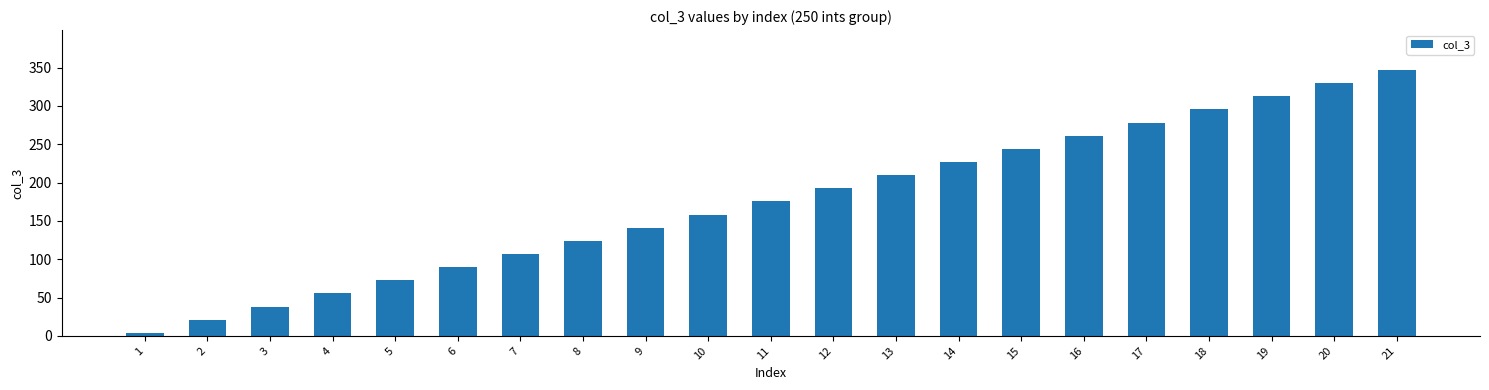

What is the value of the 21st bar from the left?

347.0